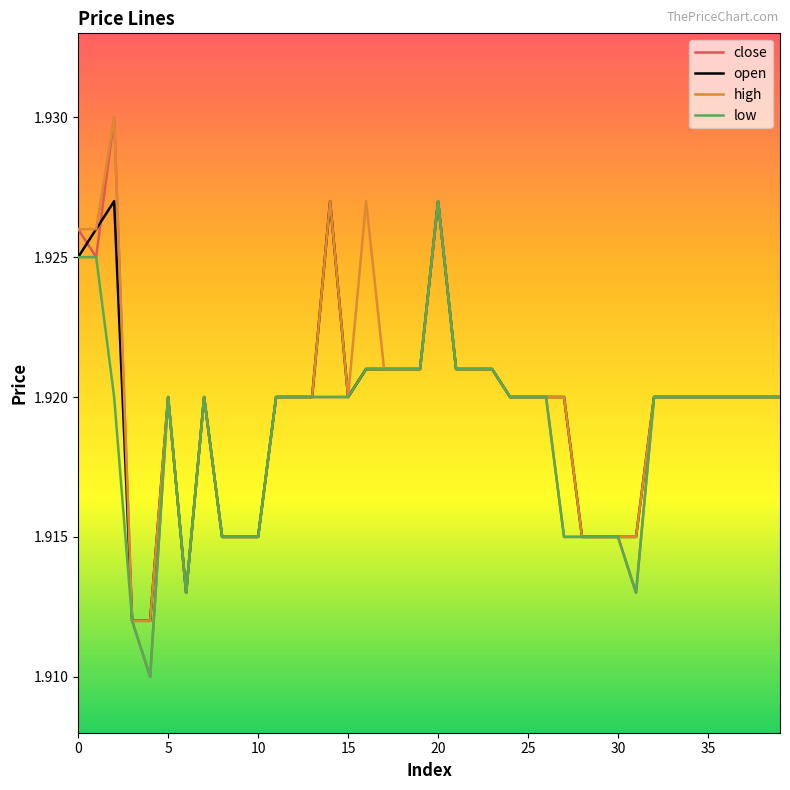

Which series has the largest range (max minus min)?

close